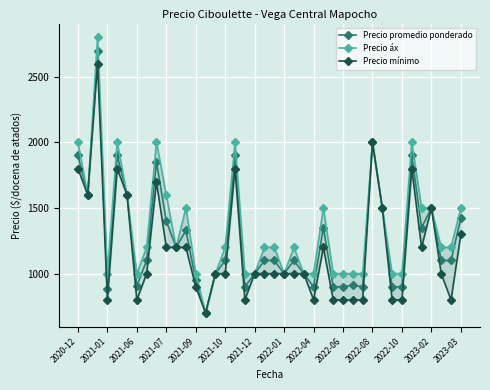

What are all the series names shown in the legend?

Precio promedio ponderado, Precio áx, Precio mínimo